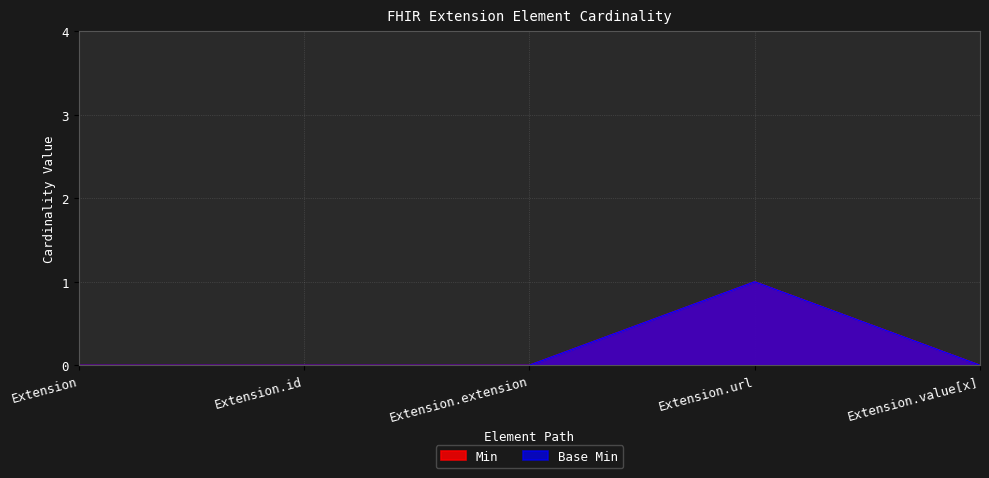

How many lines are shown in the chart?

2